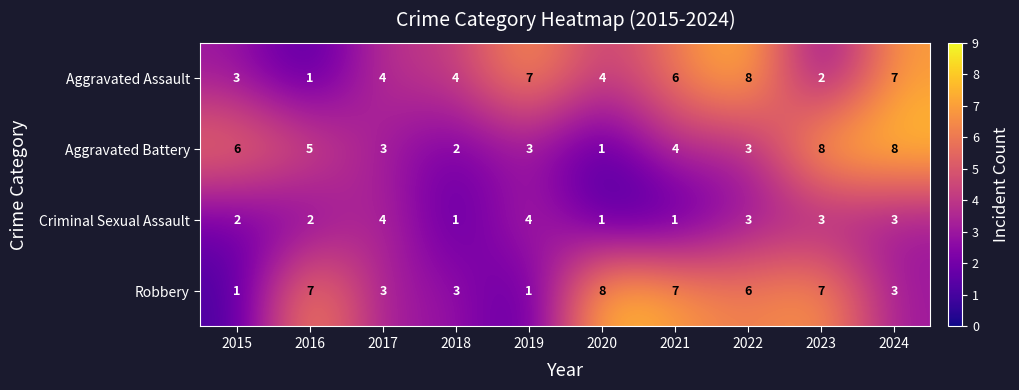

At which label is Aggravated Battery closest to 4?

2021